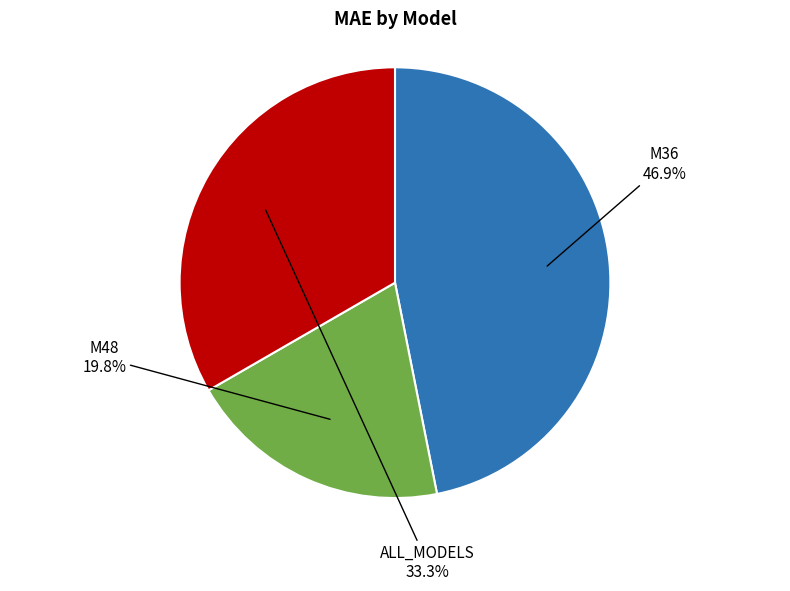

Does any single category account for the majority?

No